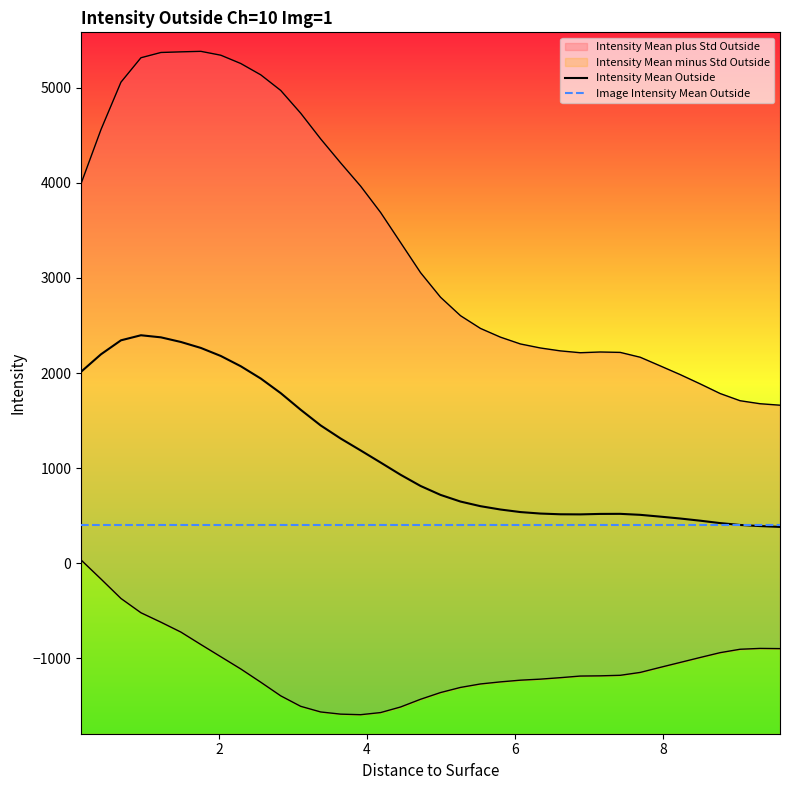

Is it true that Intensity Mean Outside equals 188.1 at 34?

False